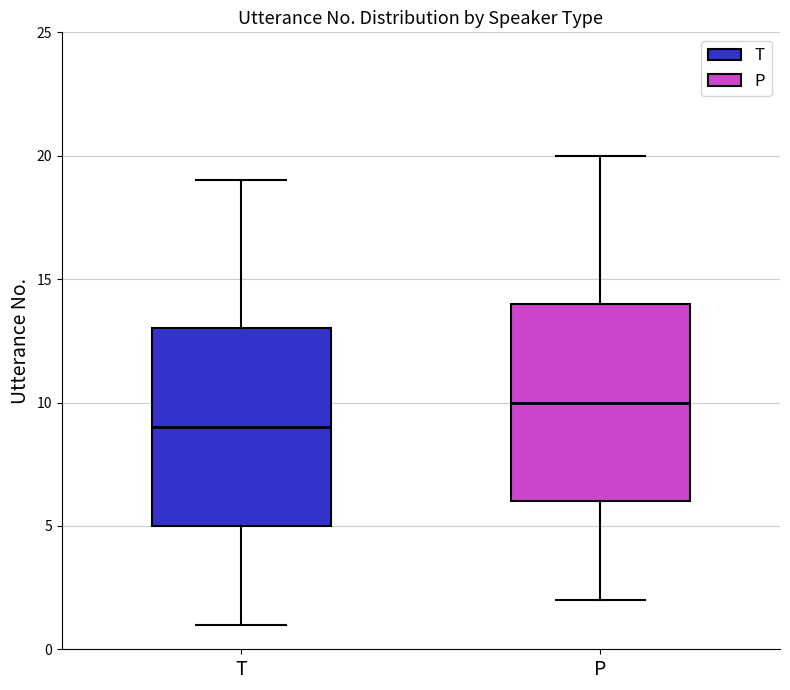

Reading left to right, read every box against the y-axis: the position of its median line, the range the box covers, and the ends of its whiskers. The values are not printed on the chart, so give them approximately, as read against the axis.

T: median 9, box 5 to 13, whiskers 1 to 19
P: median 10, box 6 to 14, whiskers 2 to 20